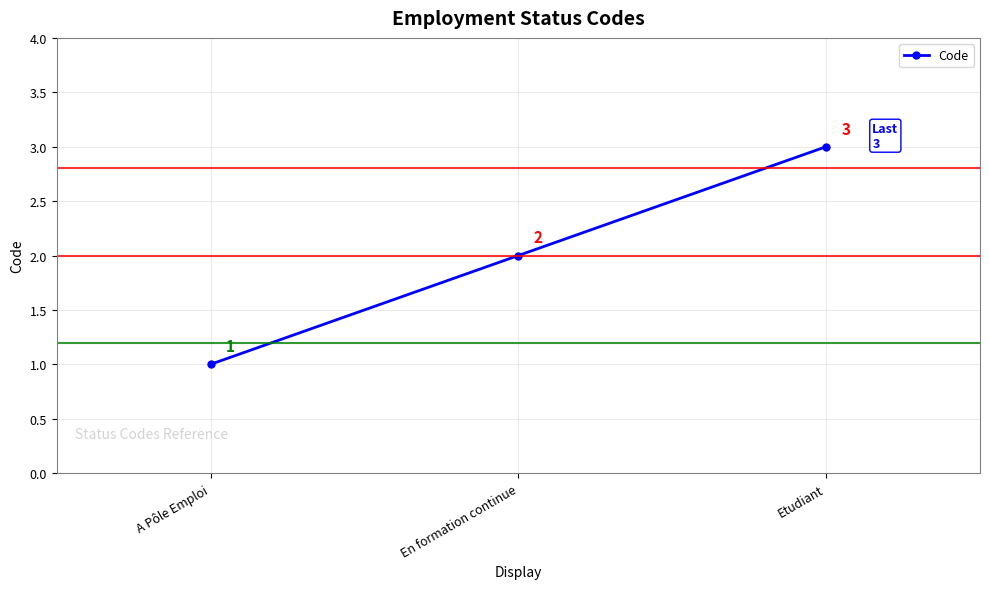

Reading left to right, extract all data points from this chart.

1	2	3